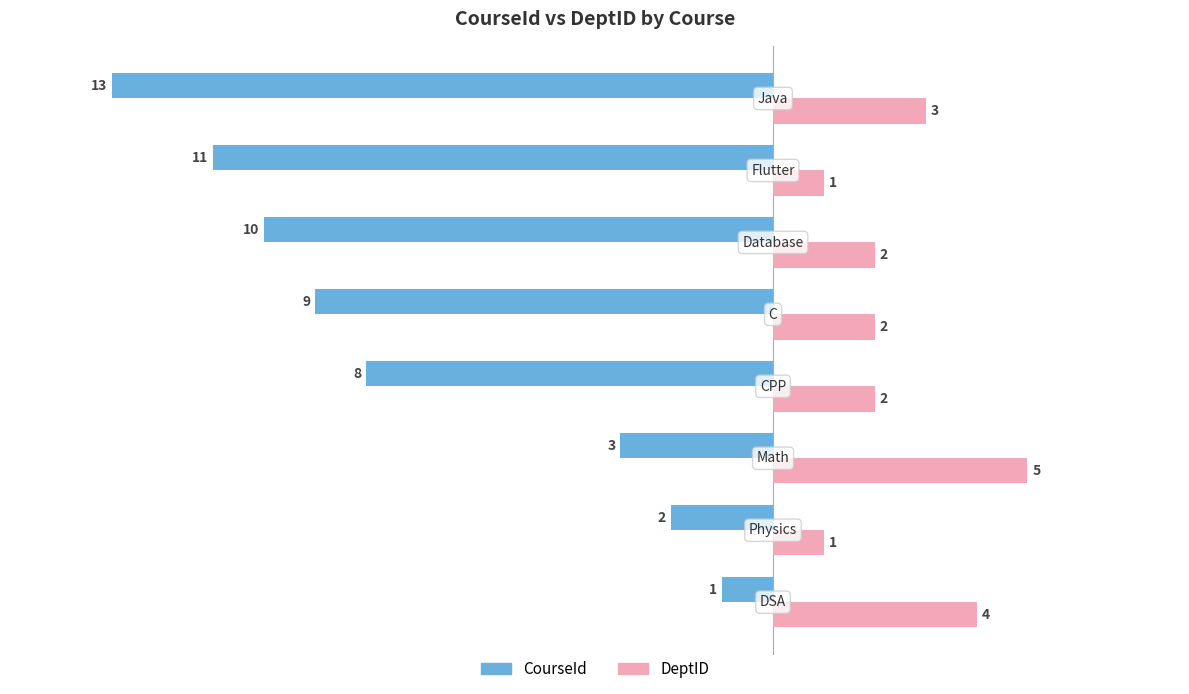

At how many categories does at least one series exceed -6?

8